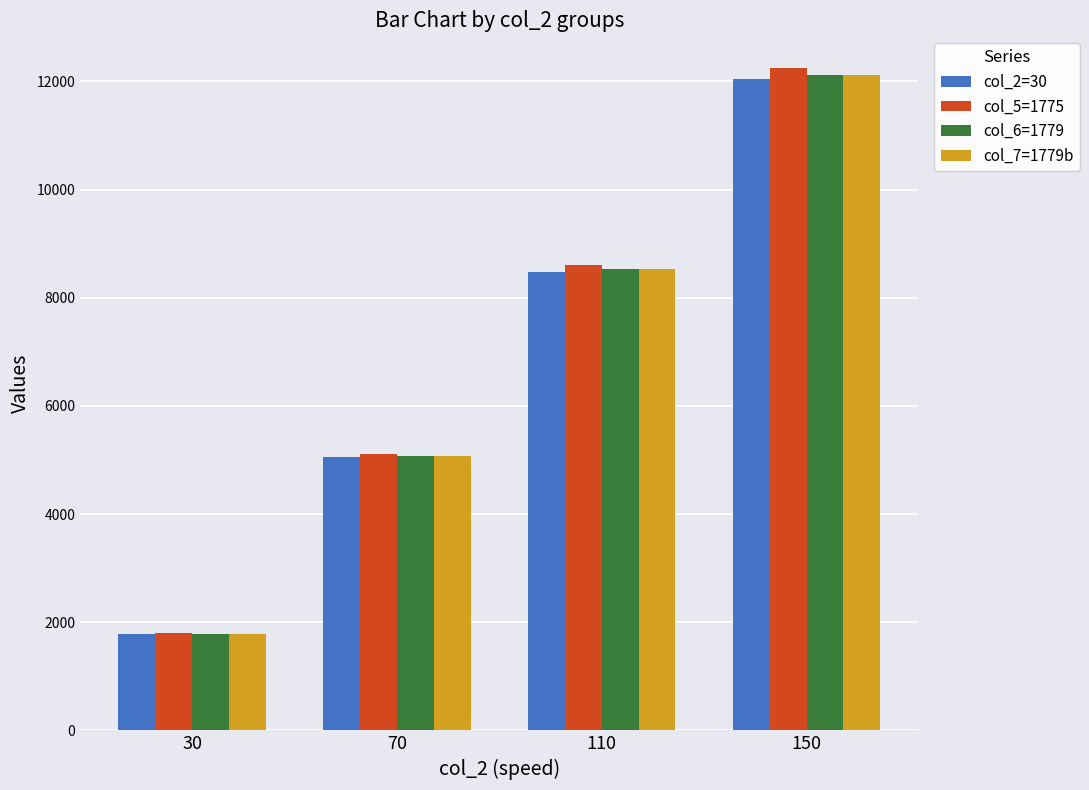

At which label does col_6=1779 first exceed 8530?

110